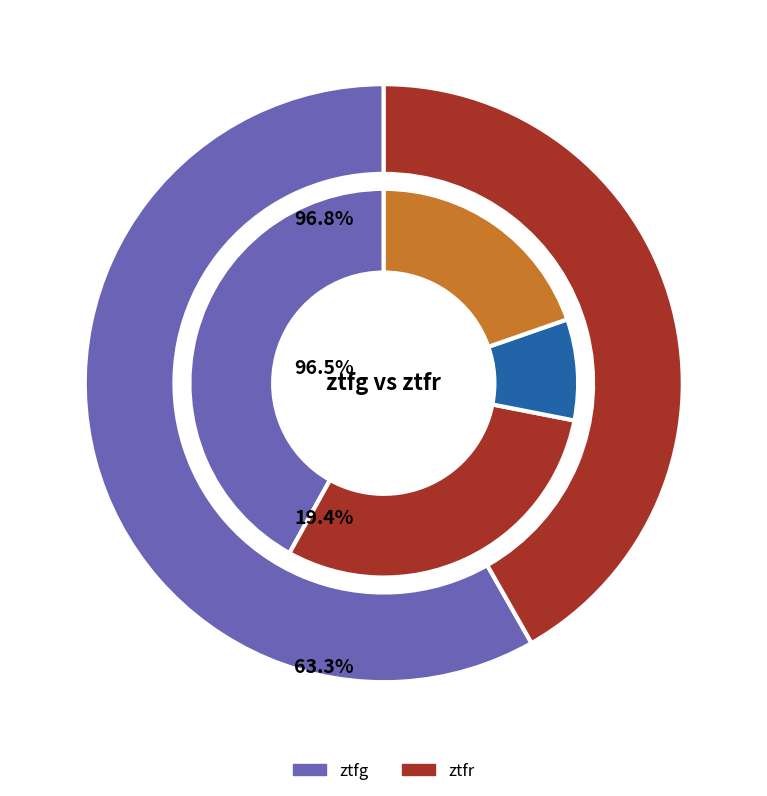

How many slices are in this pie chart?

2